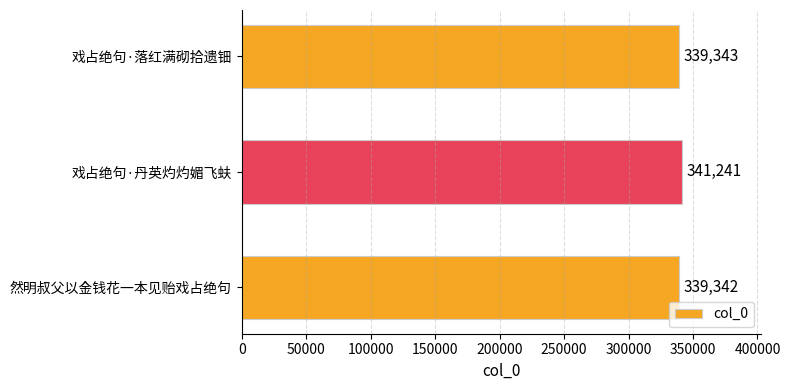

What is the label of the 2nd bar from the bottom?

戏占绝句·丹英灼灼媚飞蚨